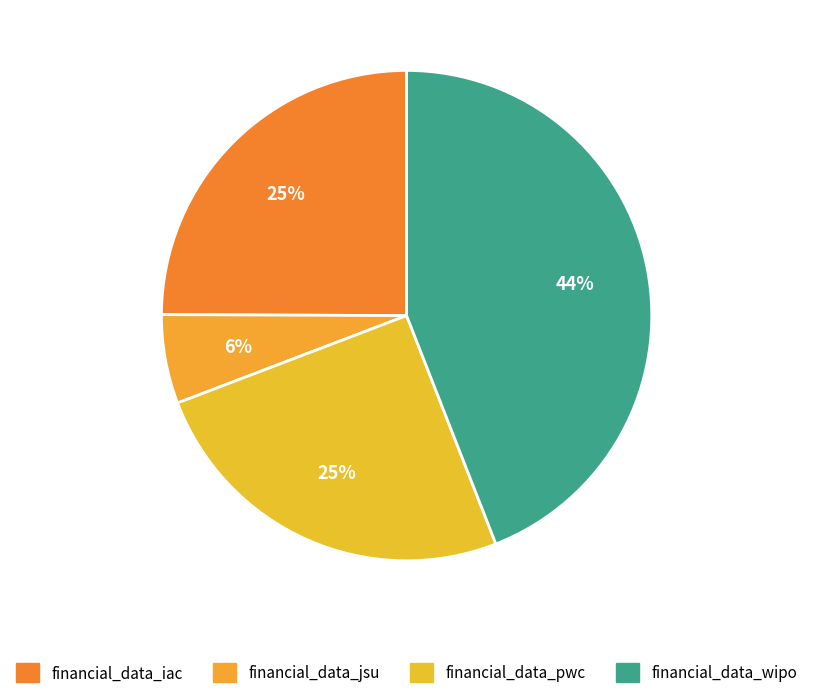

How many segments does this pie chart have?

4